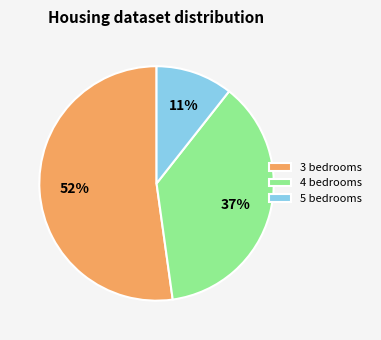

To the nearest percent, what portion does 3 bedrooms represent?

52%